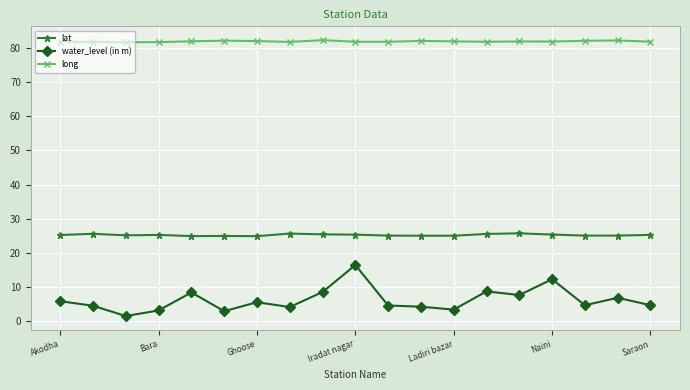

What is the average value of the long series?

81.9